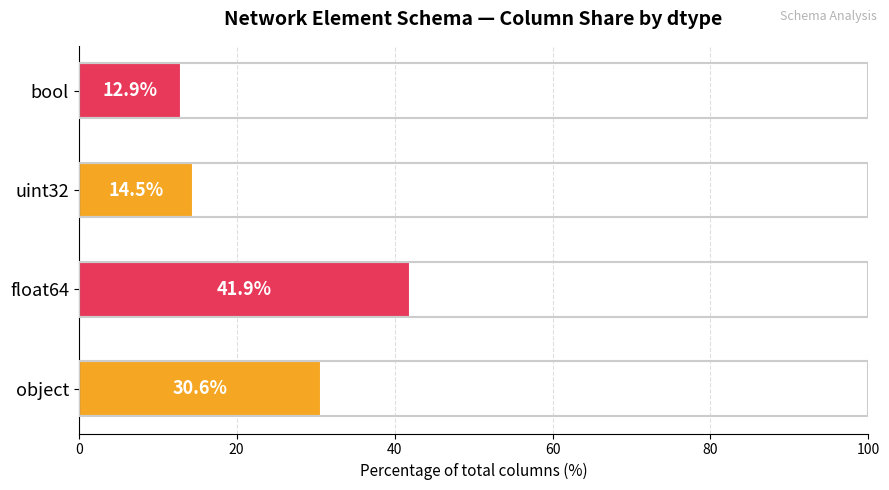

List the labels in order of value, largest first.

float64, object, uint32, bool